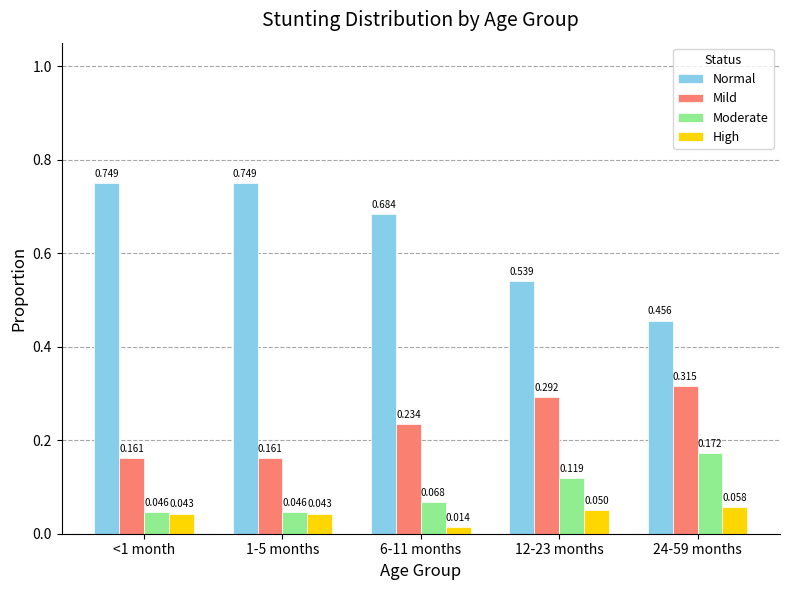

What is the total value across all series at 1-5 months?

1.0